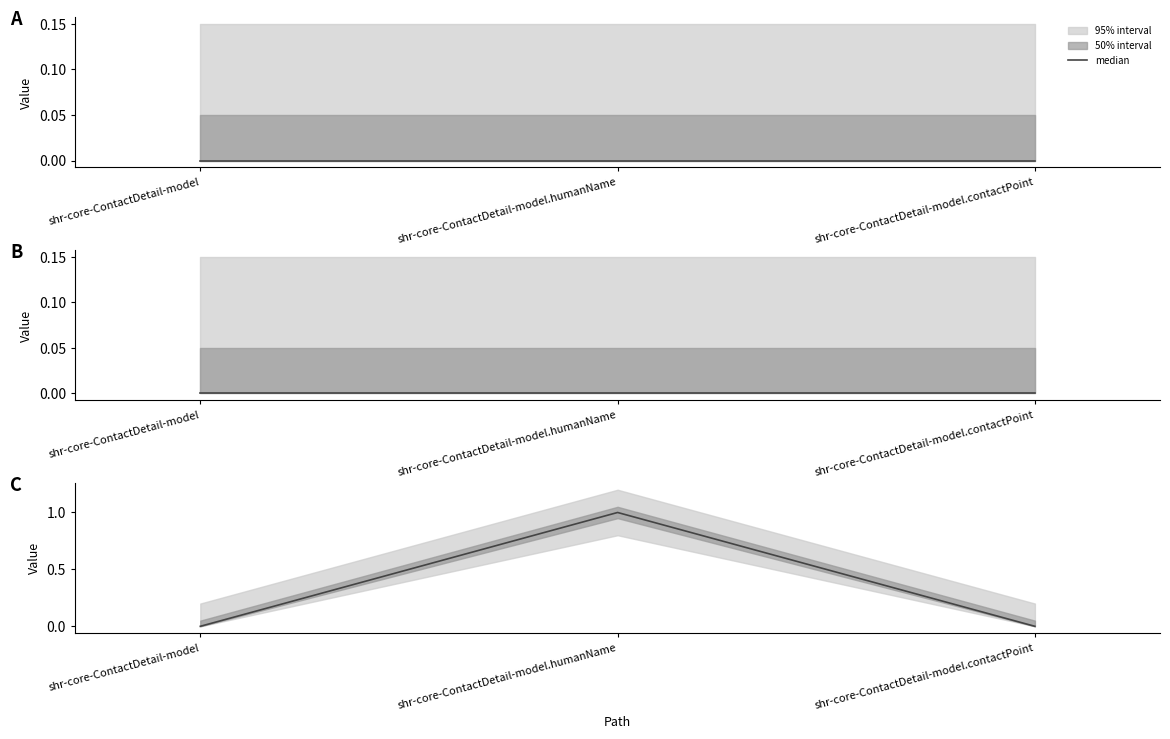

The chart shows a value of 1 at shr-core-ContactDetail-model.humanName. True or false?

True